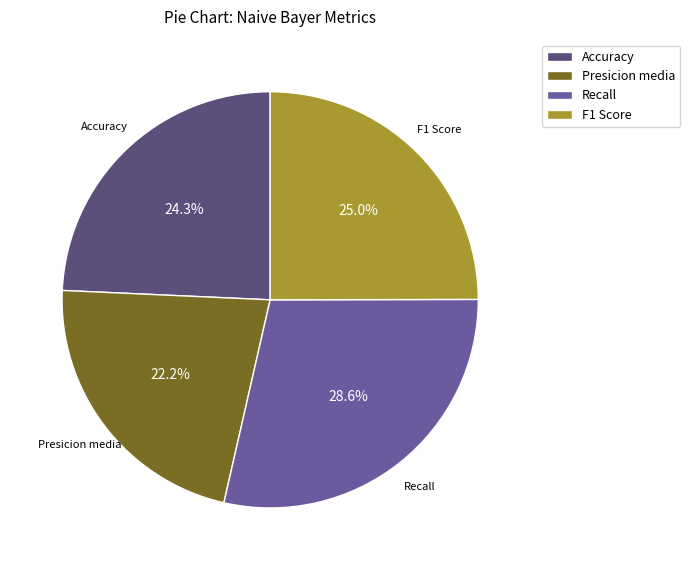

Rank the categories by value from lowest to highest.

Presicion media, Accuracy, F1 Score, Recall